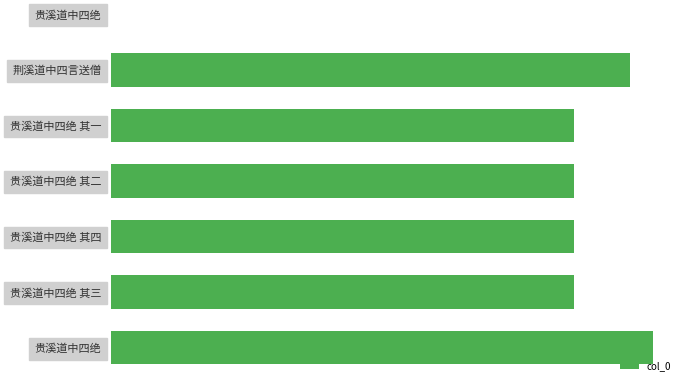

The chart shows a value of 1522044 at 1.2. True or false?

False